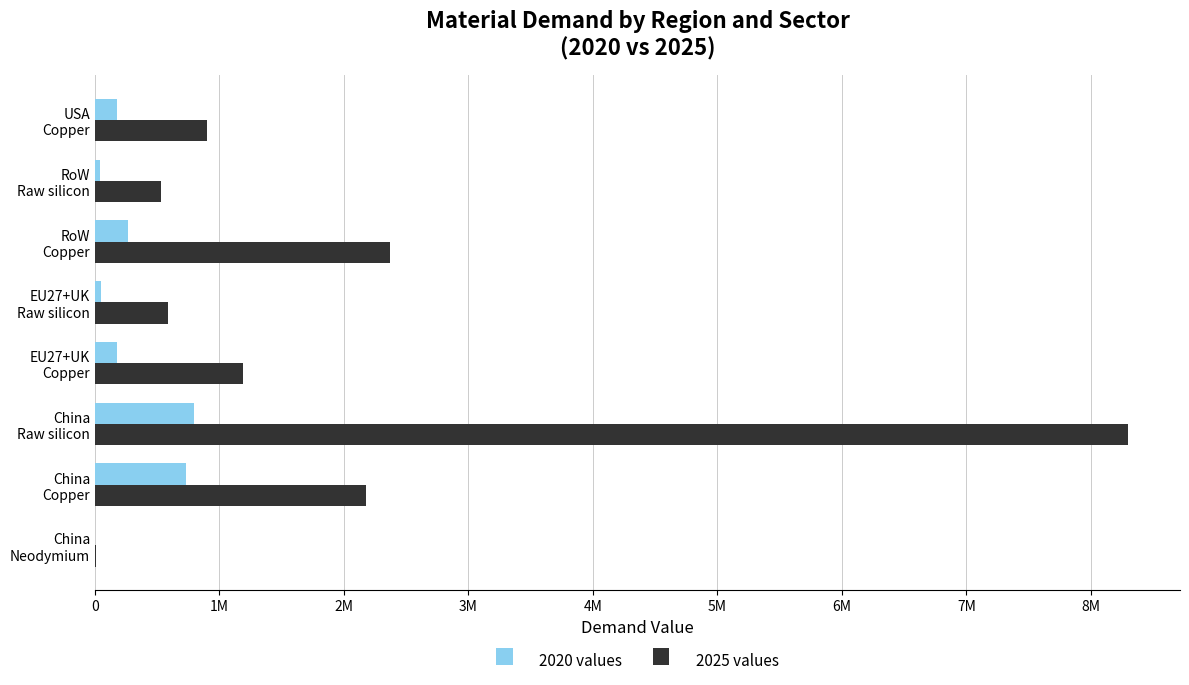

Rank the series by their maximum value, from highest to lowest.

2025 values, 2020 values